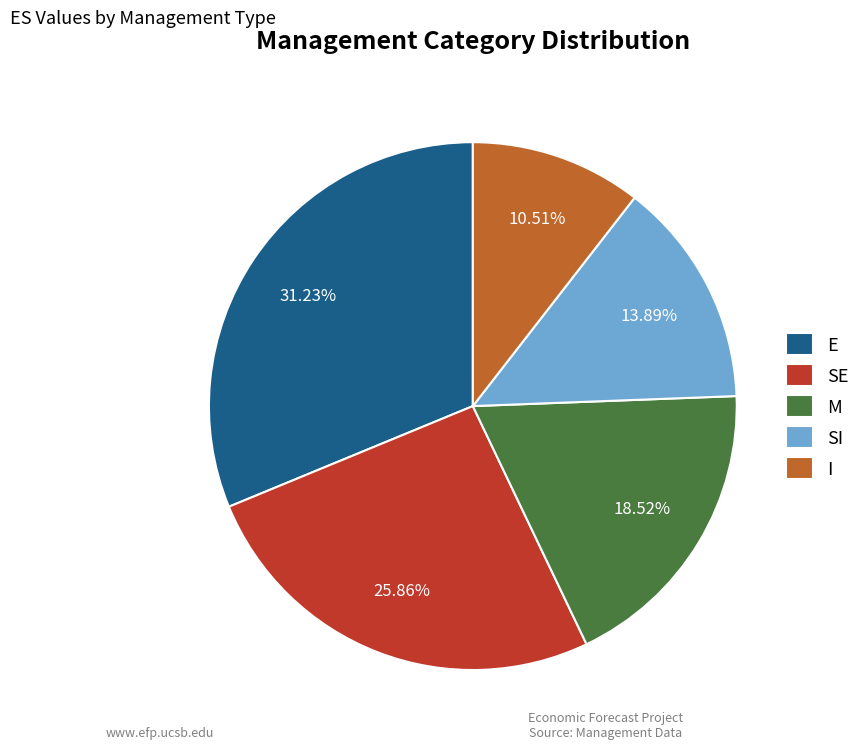

How many slices are in this pie chart?

5